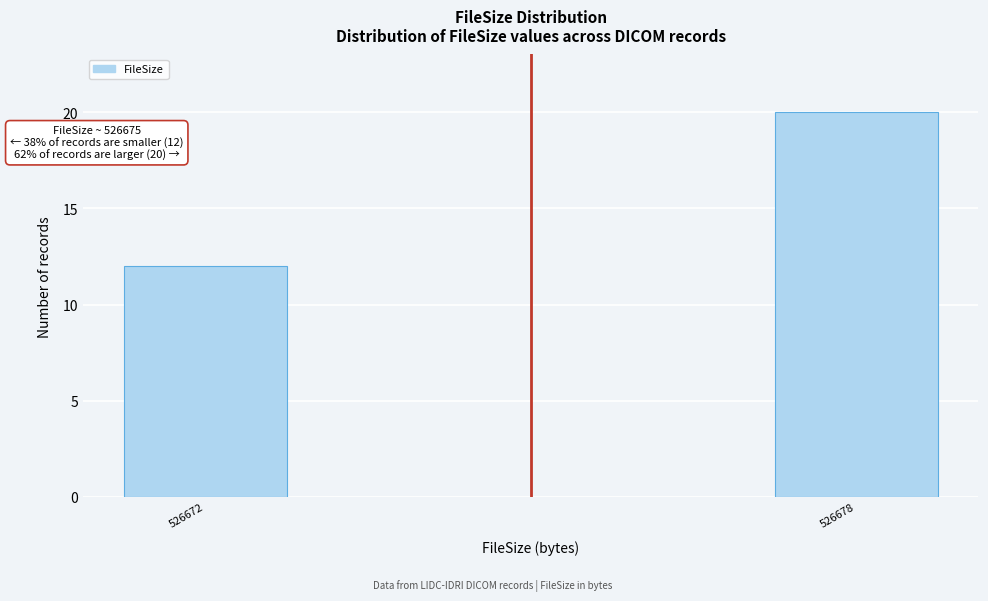

Reading right to left, transcribe all the data shown in this chart.

526678=20	526672=12